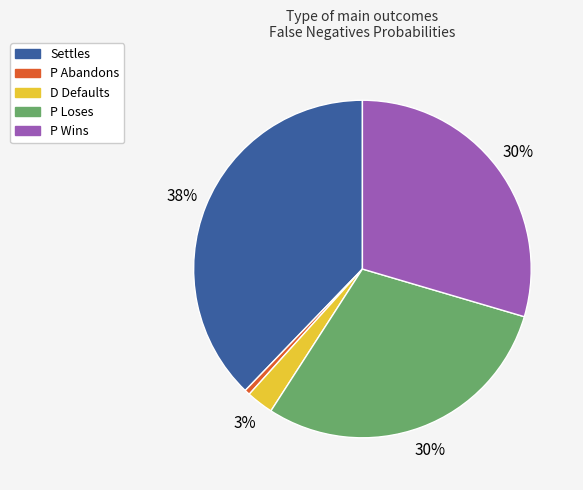

True or false: D Defaults accounts for 3% of the total.

True